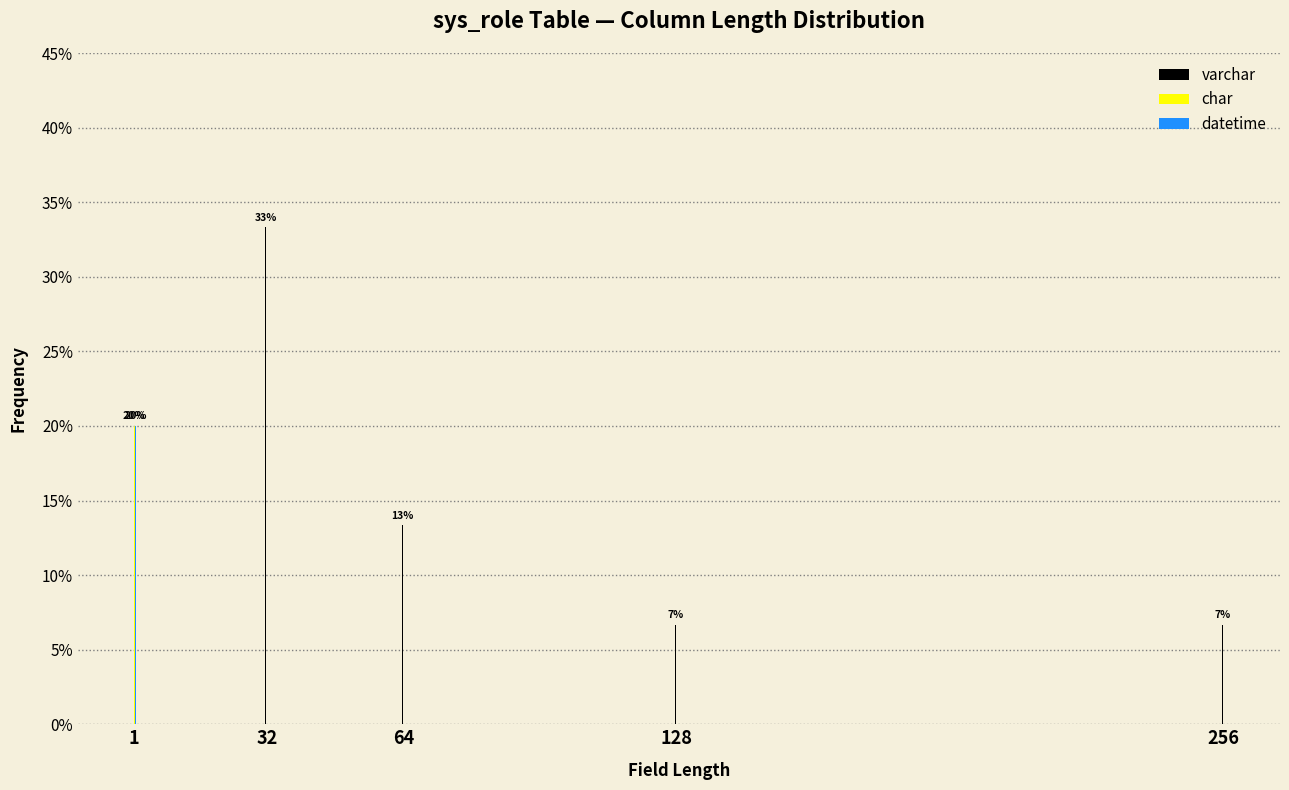

Reading left to right, extract all data points from this chart.

varchar: 1=0.0	32=33.3	64=13.3	128=6.7	256=6.7
char: 1=20.0	32=0.0	64=0.0	128=0.0	256=0.0
datetime: 1=20.0	32=0.0	64=0.0	128=0.0	256=0.0